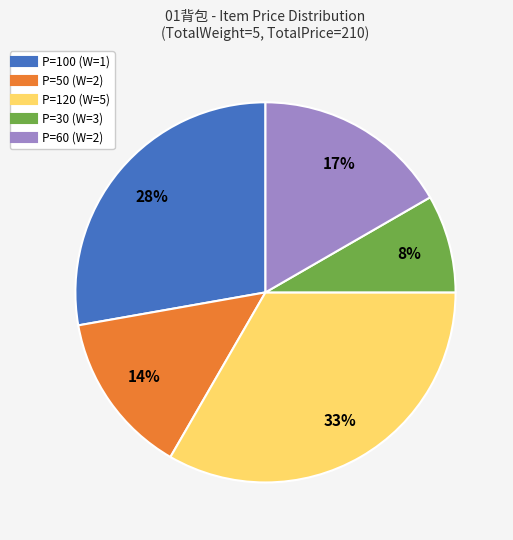

Does any single category account for the majority?

No